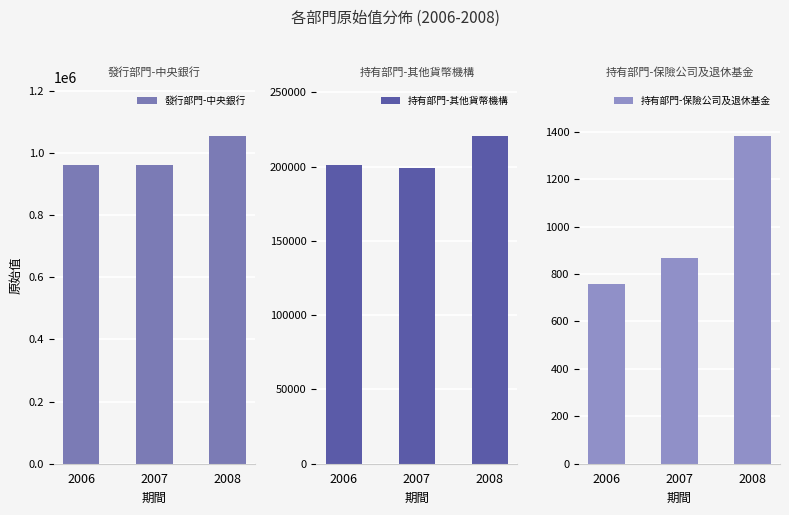

Where does the 發行部門-中央銀行 series first go above 961447?

2008